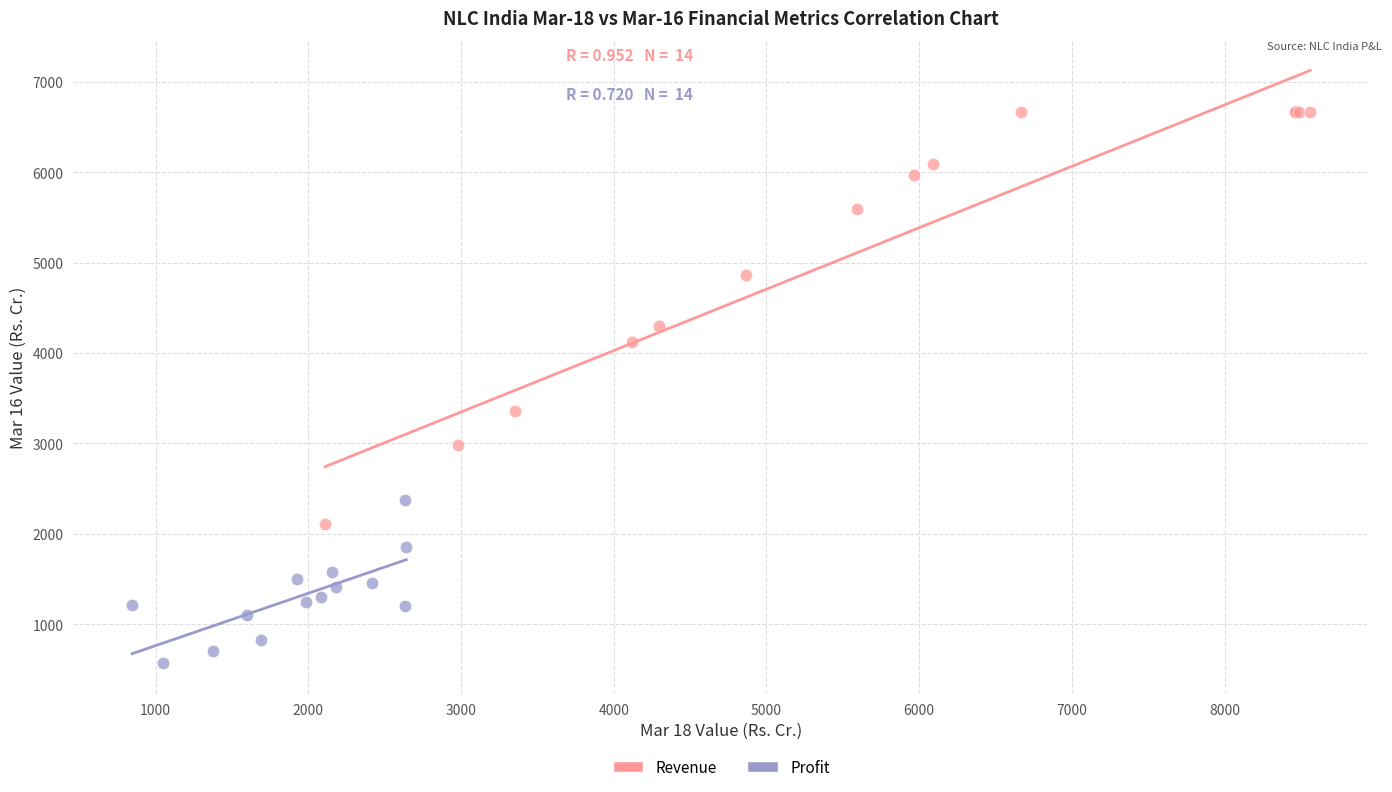

What are all the series names shown in the legend?

Revenue, Profit